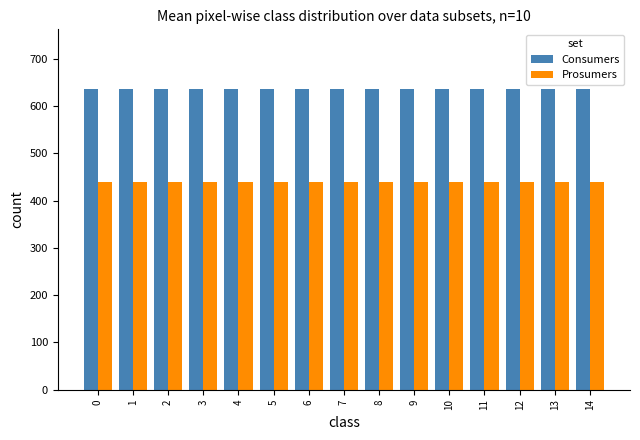

What is the total value across all series at 0?

1075